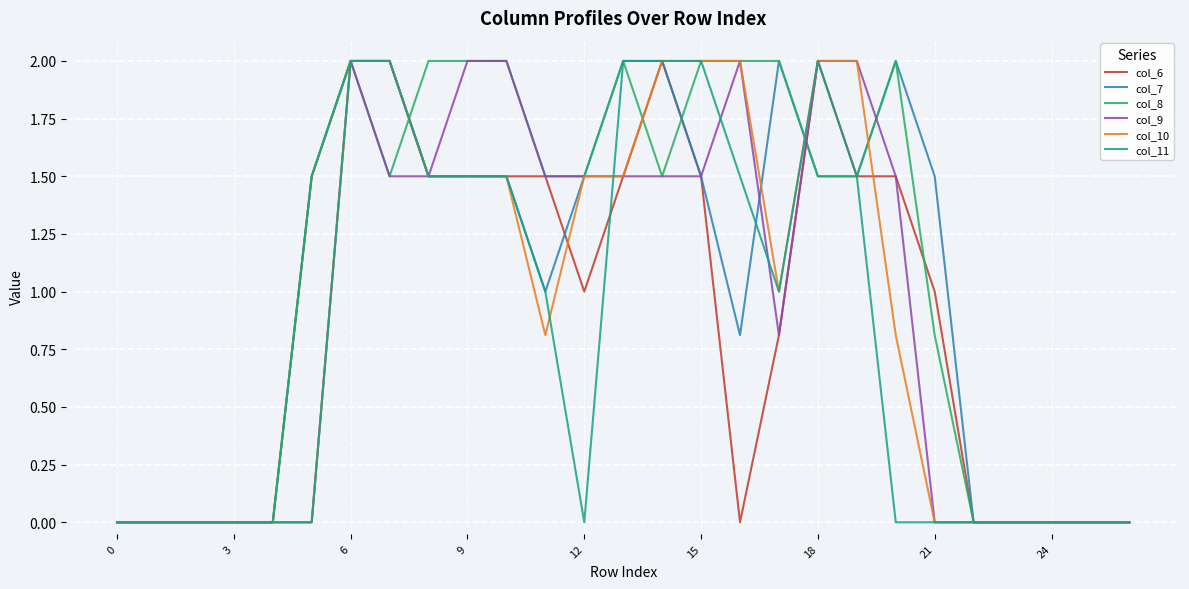

Does the chart display data point markers on the line(s)?

No